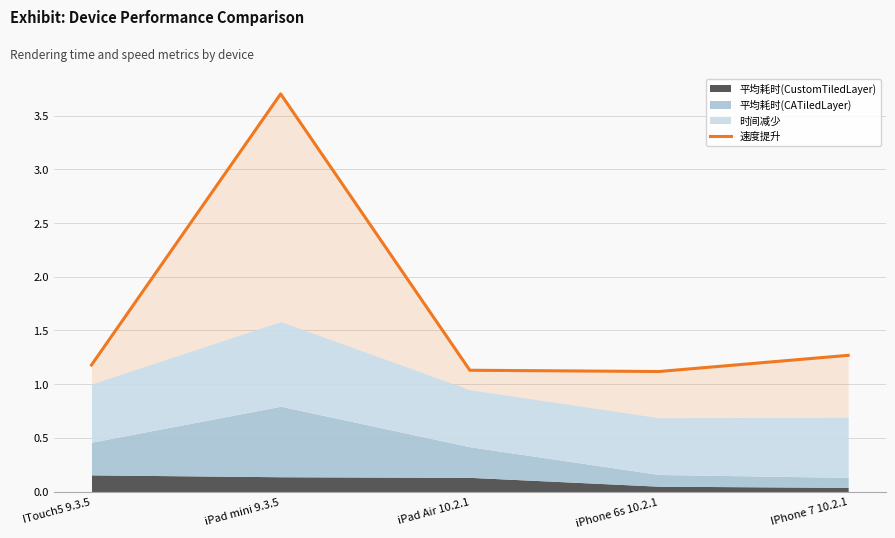

At which label is the value closest to 2?

IPhone 7 10.2.1